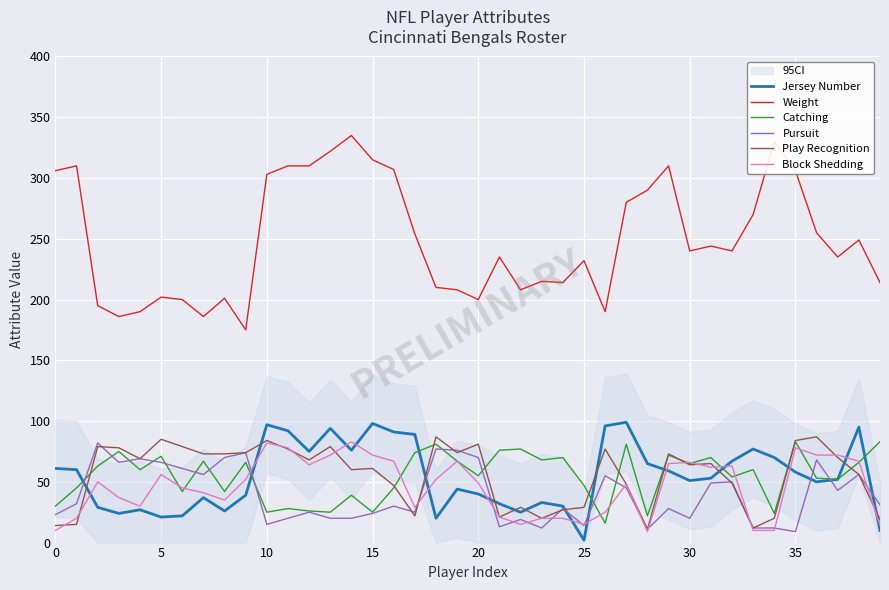

How many series are shown in this chart?

6